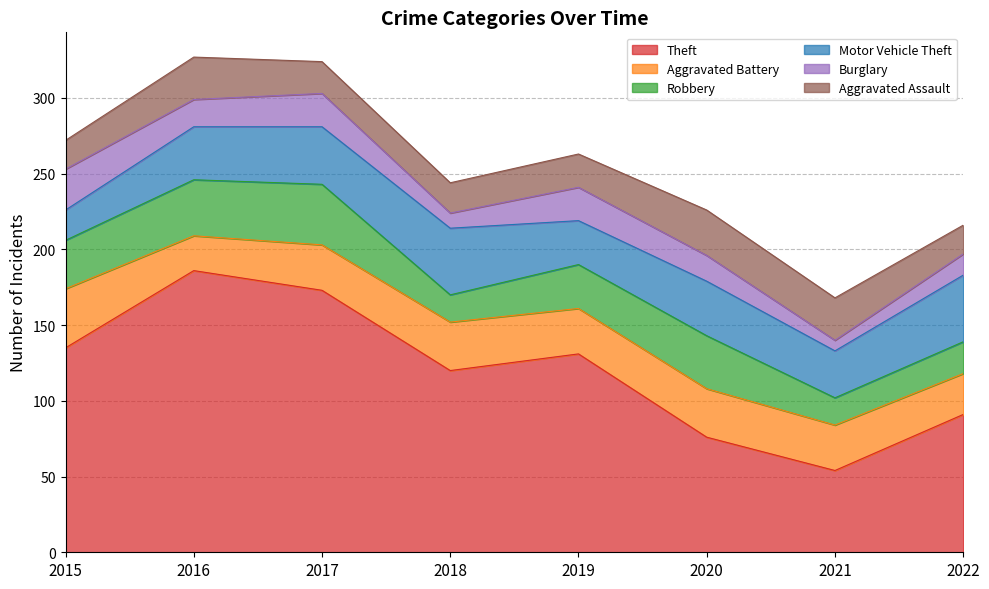

Which series ends up on top after the final intersection of Burglary and Aggravated Assault?

Aggravated Assault